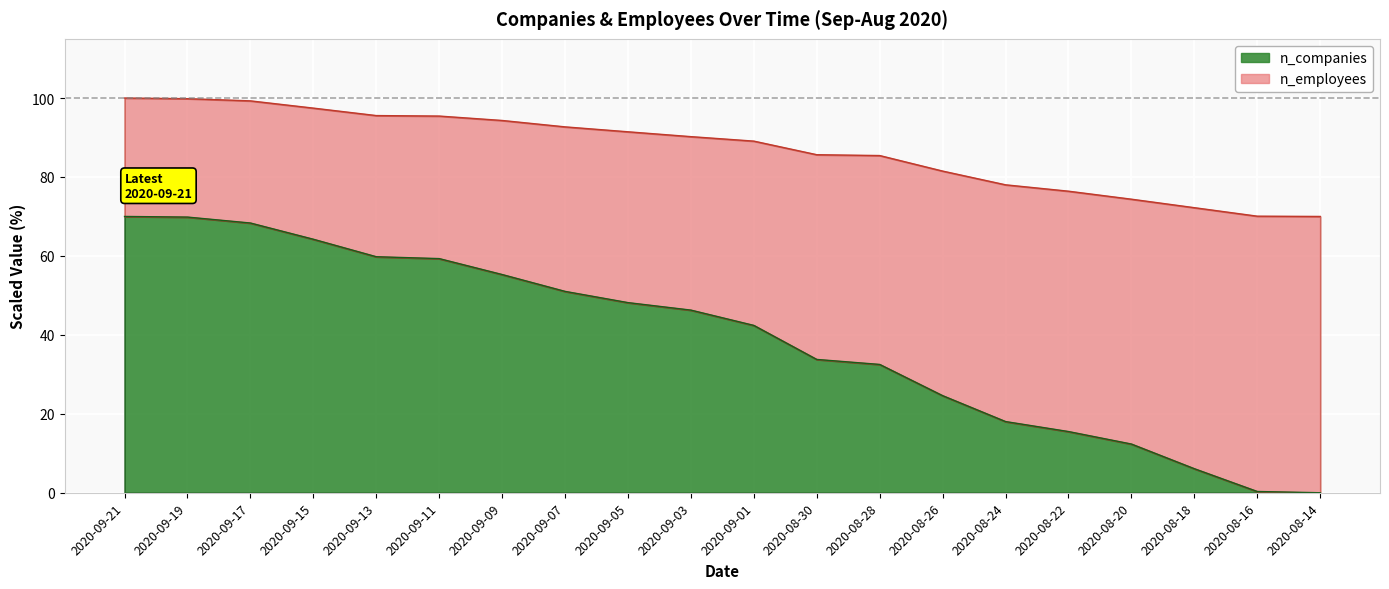

Is it true that n_companies equals 106.7 at 2020-09-19?

False